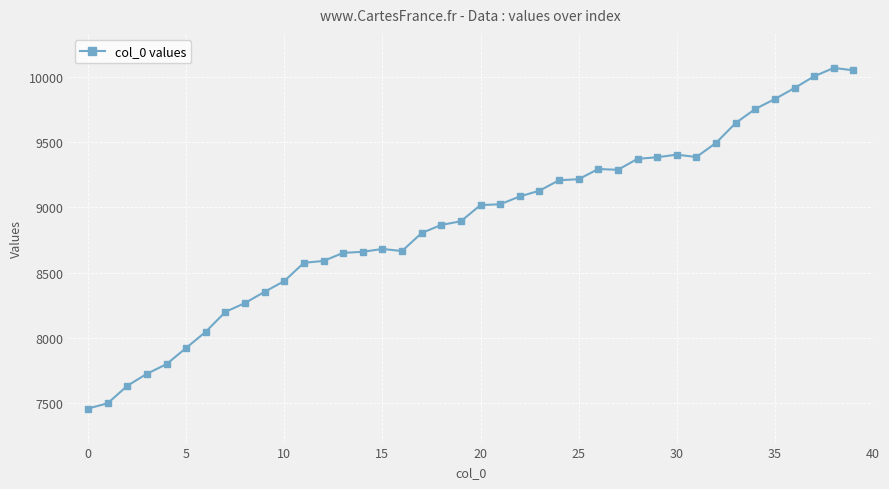

What is the minimum value shown in the chart?

7459